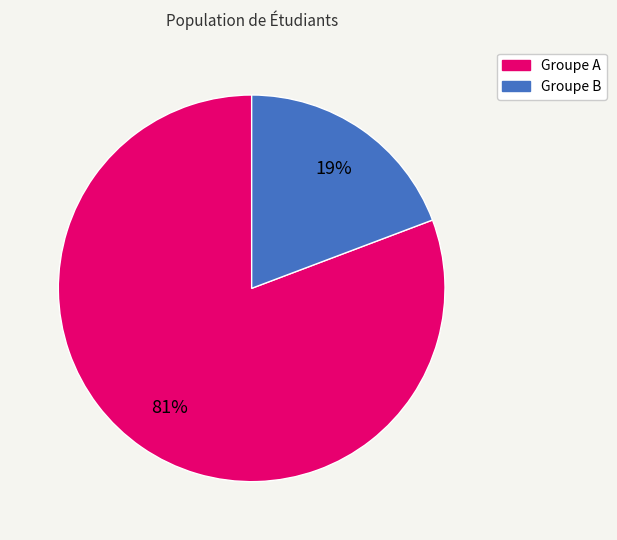

Is there any slice that represents more than half of the pie?

Yes